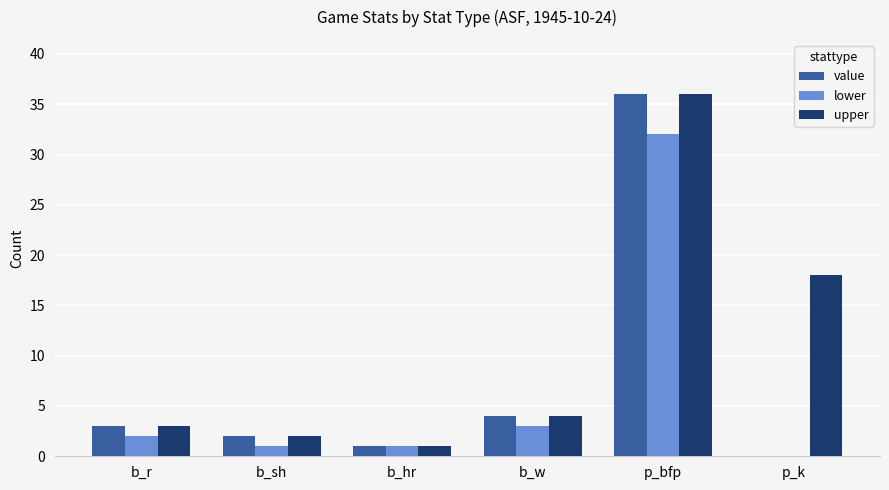

Reading right to left, list all the values displayed in this chart.

value: p_k=0	p_bfp=36	b_w=4	b_hr=1	b_sh=2	b_r=3
lower: p_k=0	p_bfp=32	b_w=3	b_hr=1	b_sh=1	b_r=2
upper: p_k=18	p_bfp=36	b_w=4	b_hr=1	b_sh=2	b_r=3